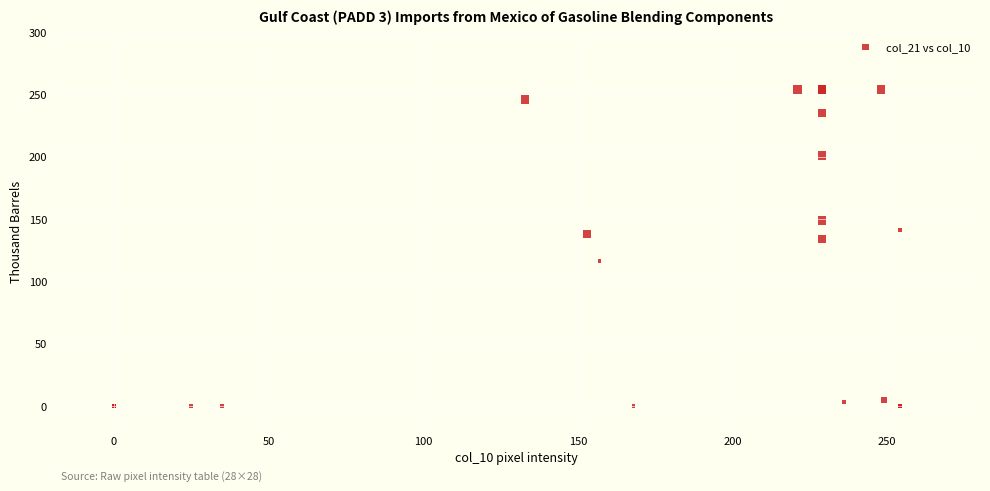

What Y value in the scatter plot is closest to 127?

134